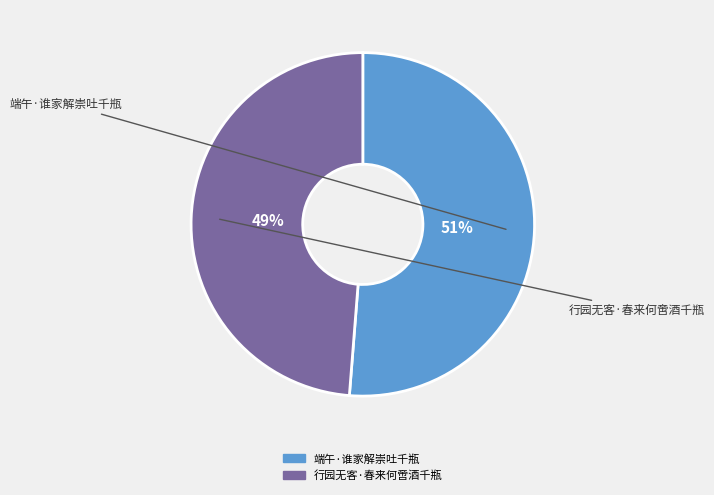

Rank the categories by value from lowest to highest.

行园无客·春来何啻酒千瓶, 端午·谁家解崇吐千瓶